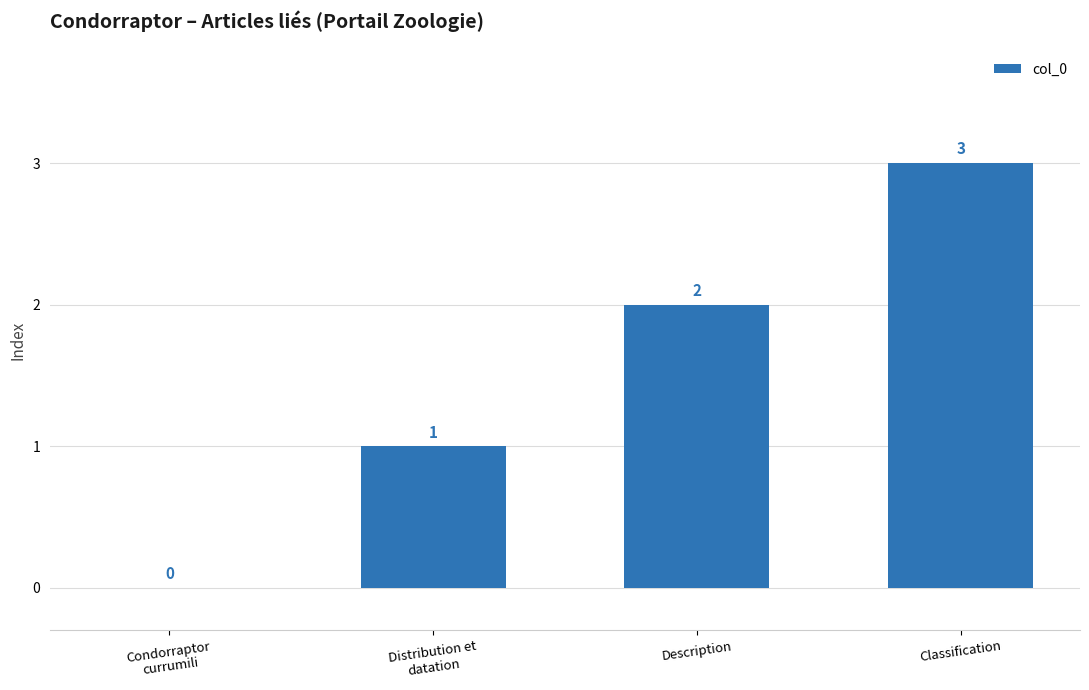

Is it true that the value at Description is 4?

False